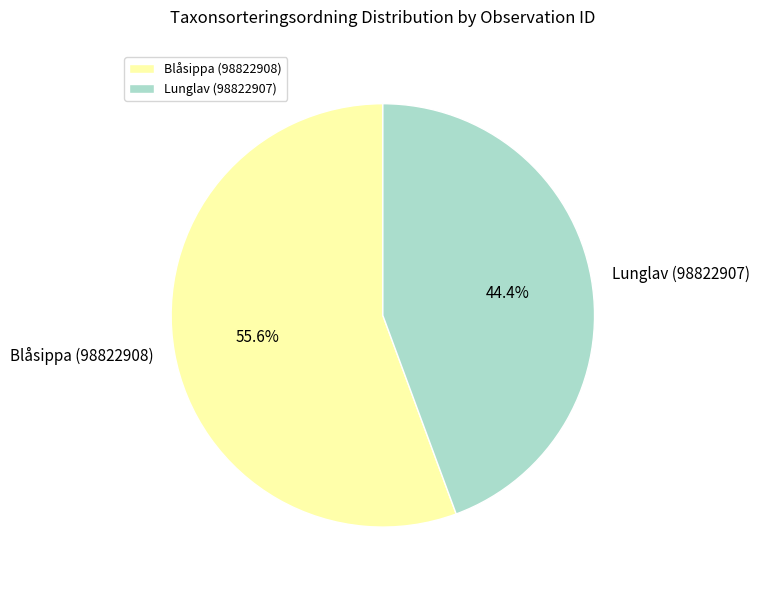

To the nearest percent, what is the difference between the largest and smallest slice percentages?

11%